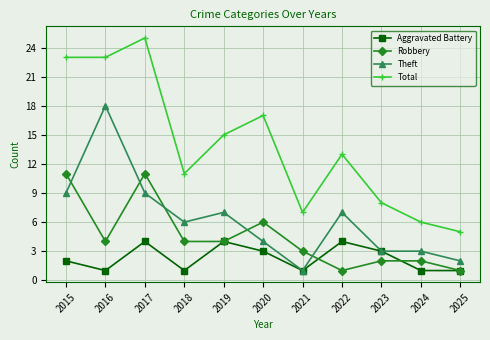

What is the difference between the second highest and second lowest values in the Theft series?

7